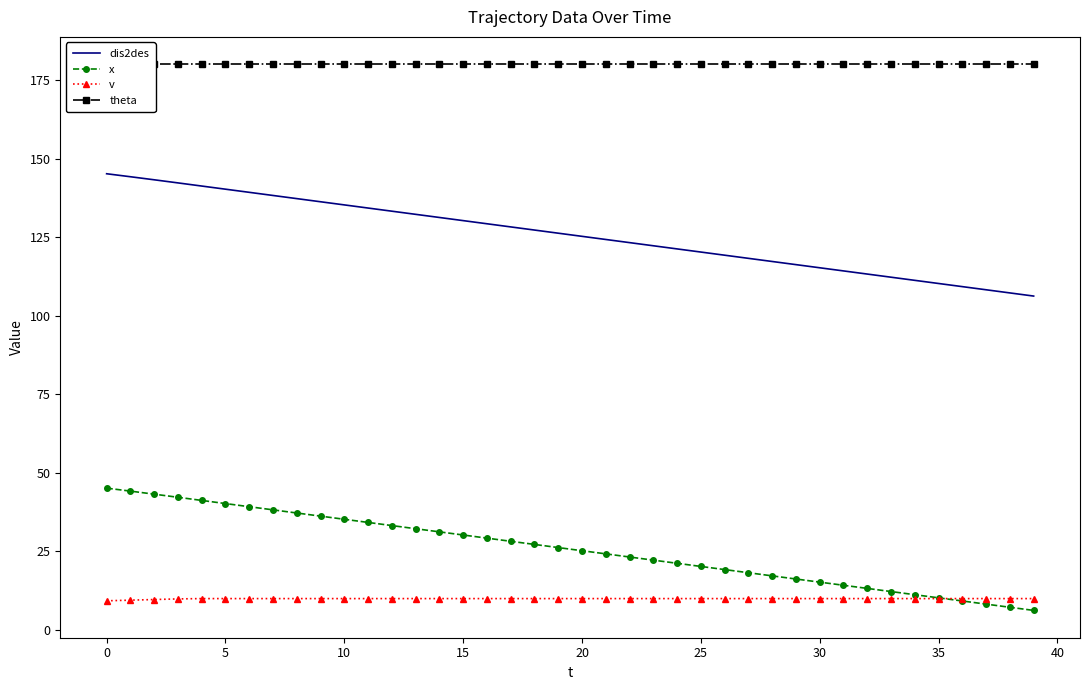

True or false: dis2des and x cross at least once.

False